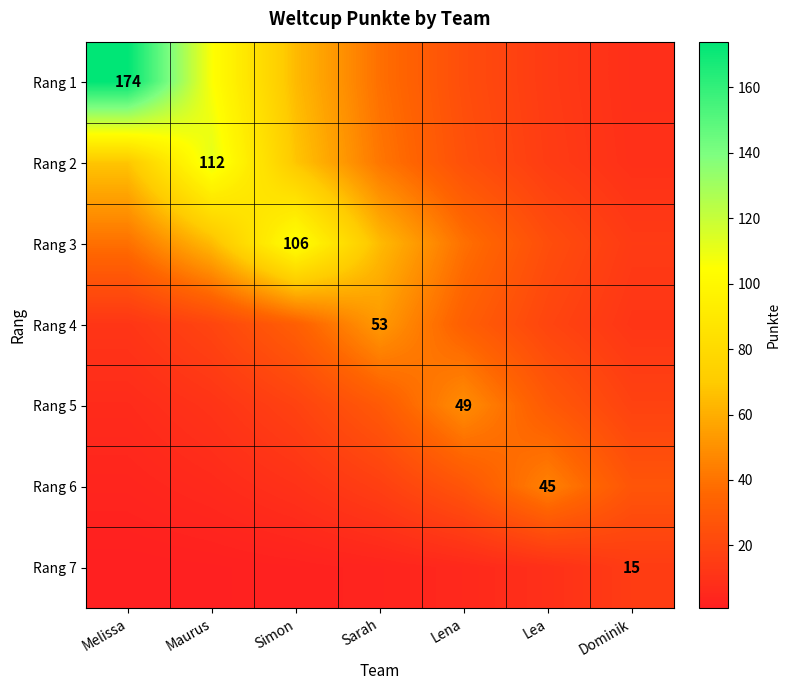

Is the value of Rang 5 at Lena greater than the value of Rang 4 at Sarah?

No